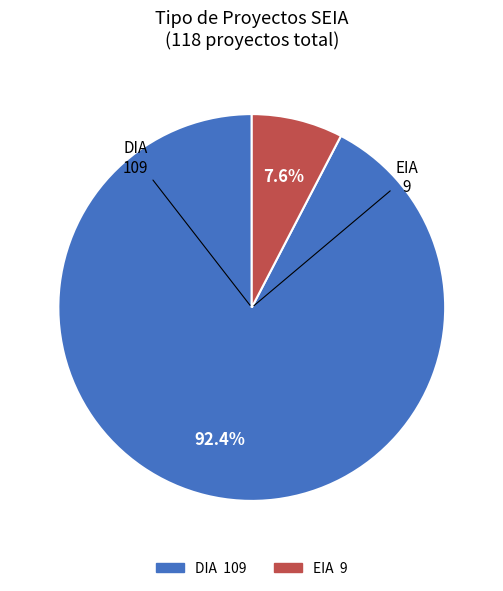

What is the majority slice?

DIA